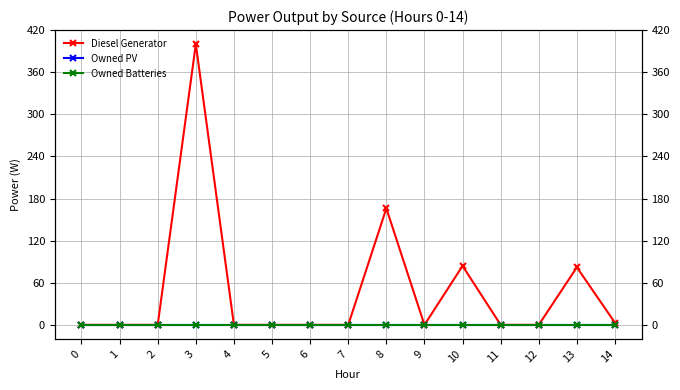

At which category is the sum across all series the highest?

3